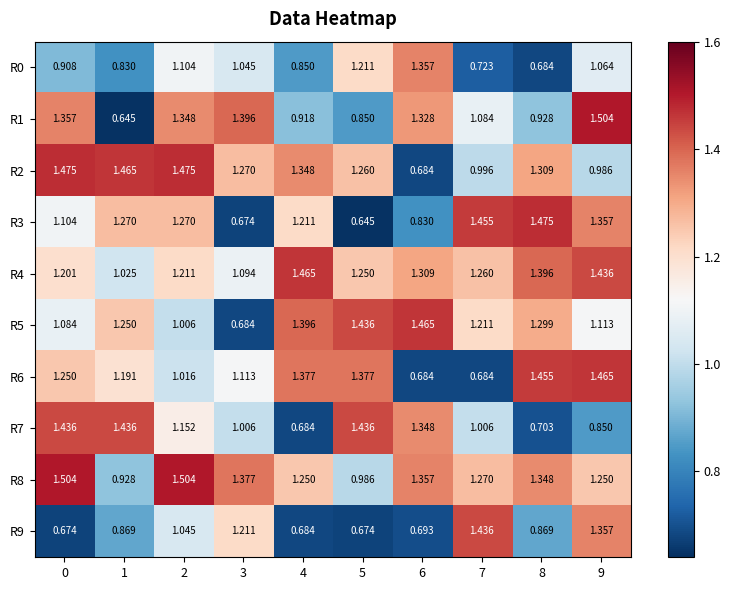

Which series has the largest total across all categories?

R8